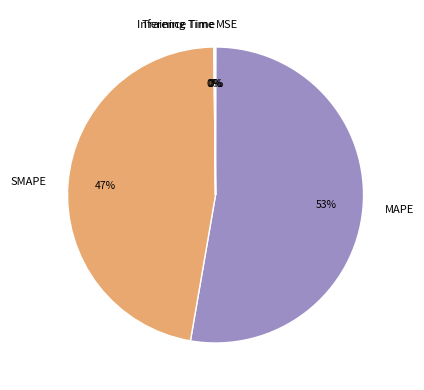

What is the majority slice?

MAPE